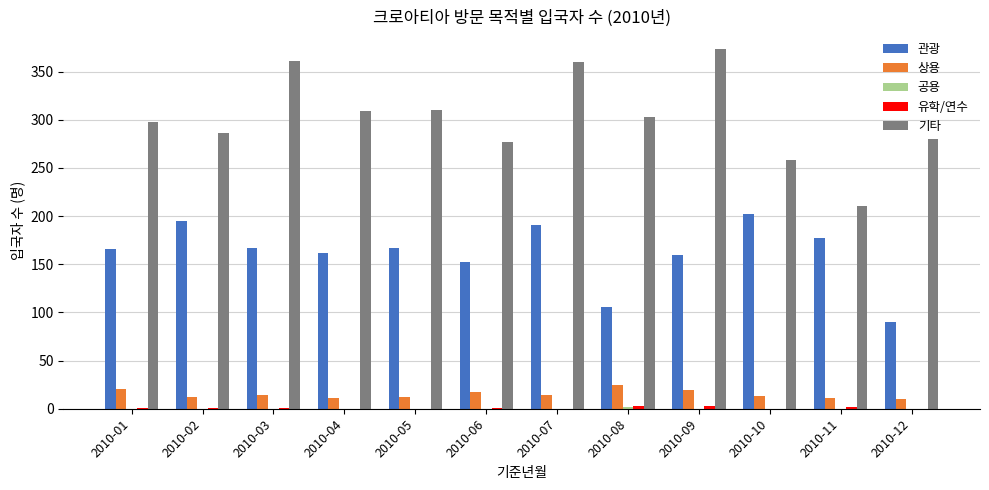

The 관광 series shows 28 at 2010-12. True or false?

False